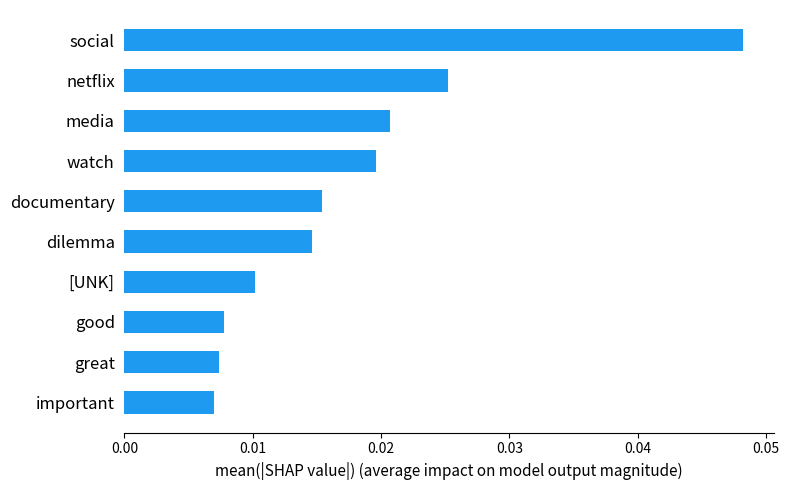

Between netflix and [UNK], which is larger?

netflix